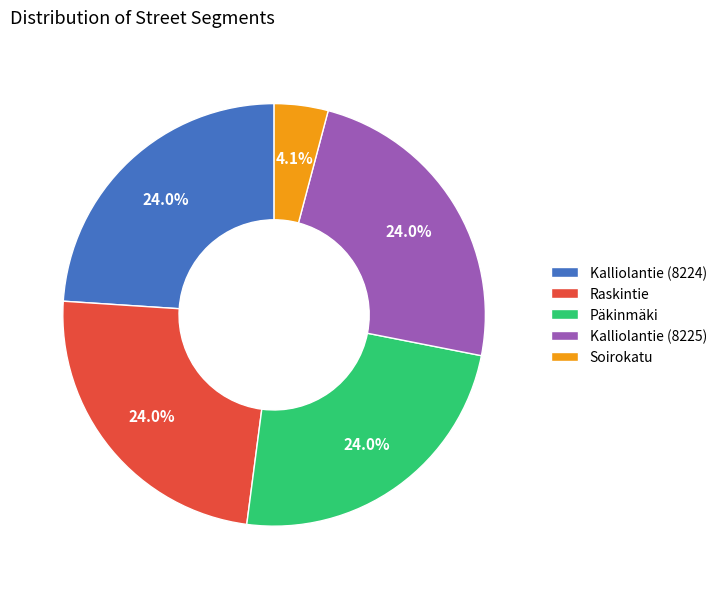

Between Kalliolantie (8225) and Soirokatu, which is larger?

Kalliolantie (8225)